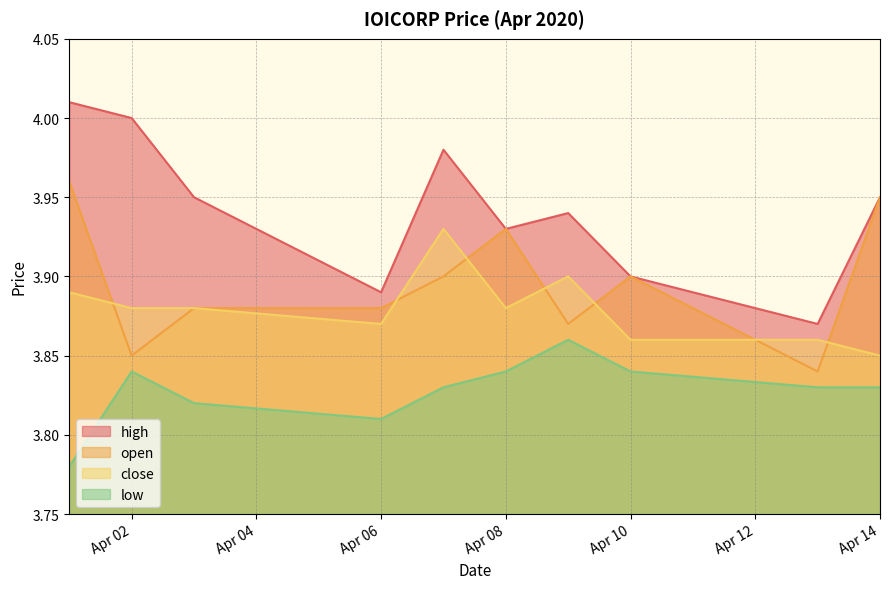

How many series are shown in this chart?

4